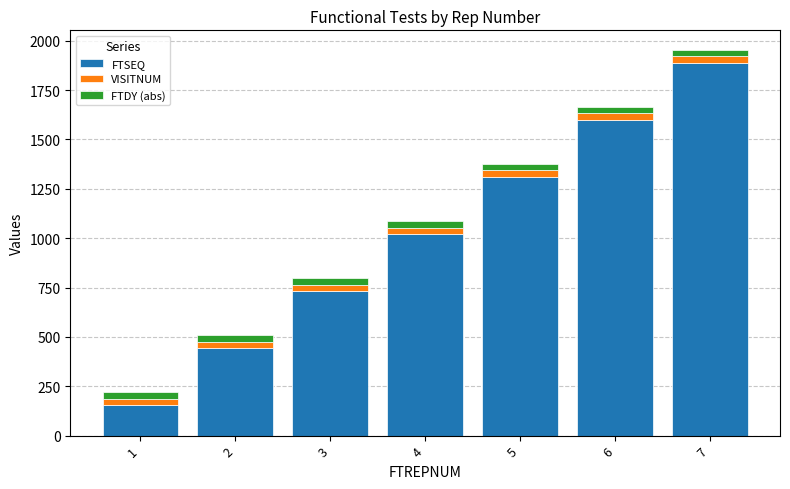

At which category is the sum across all series the highest?

7